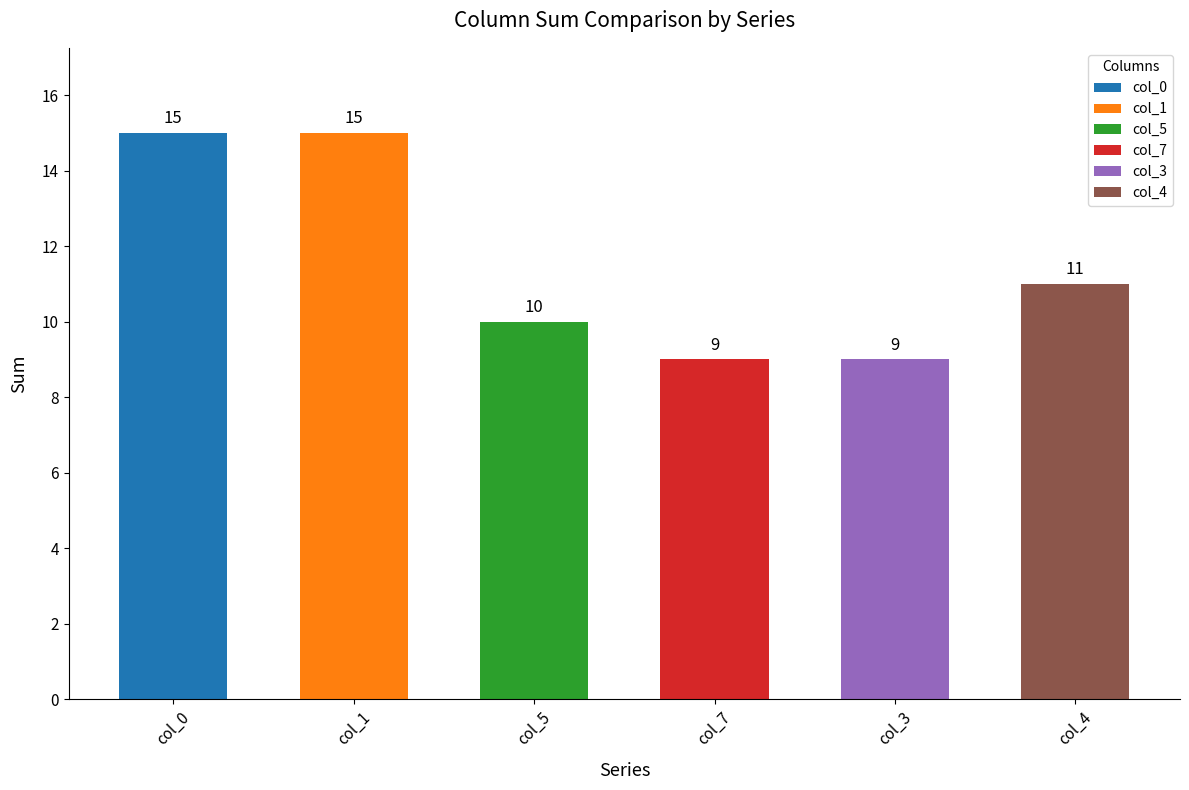

Is the value of col_3 at 0 greater than the value of col_4 at 0?

No